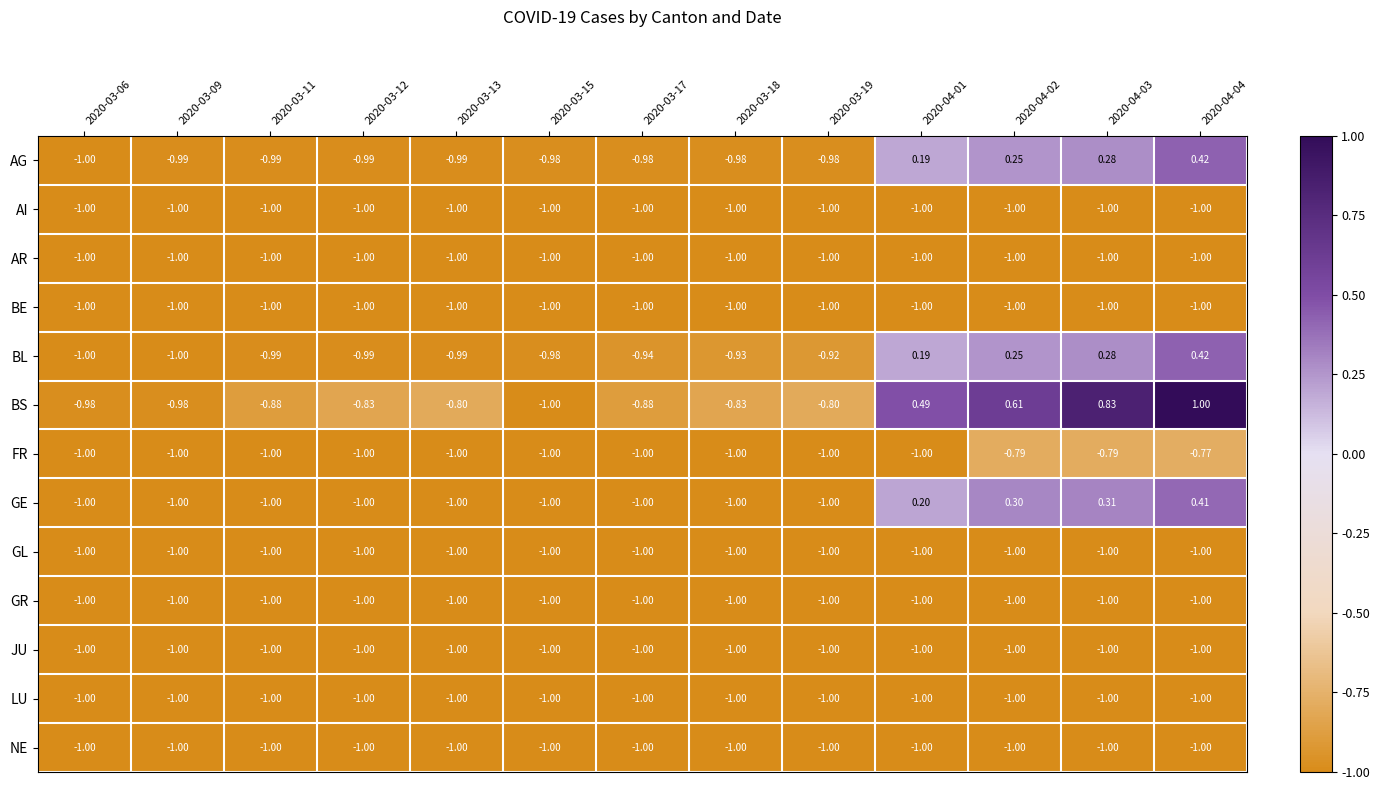

At which category is the sum across all series the highest?

2020-04-04